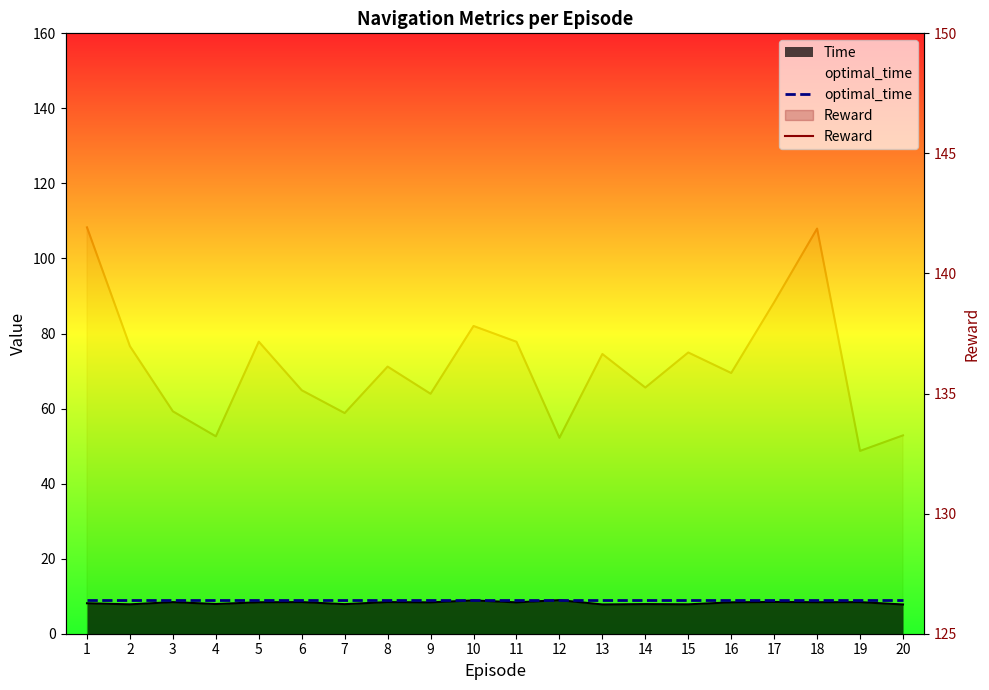

What is the total value across all series at 12?

142.0